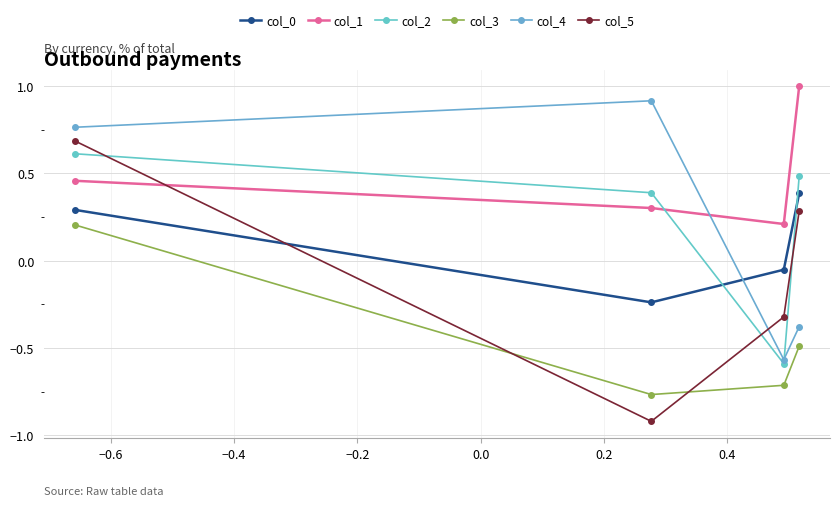

How many distinct data groups are displayed?

6